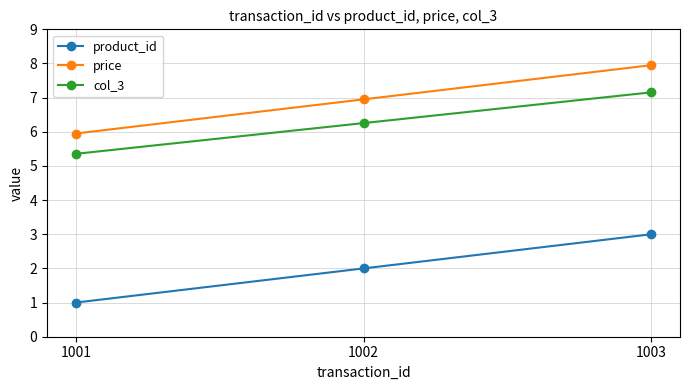

Count the product_id values in the range 1 to 3.

3